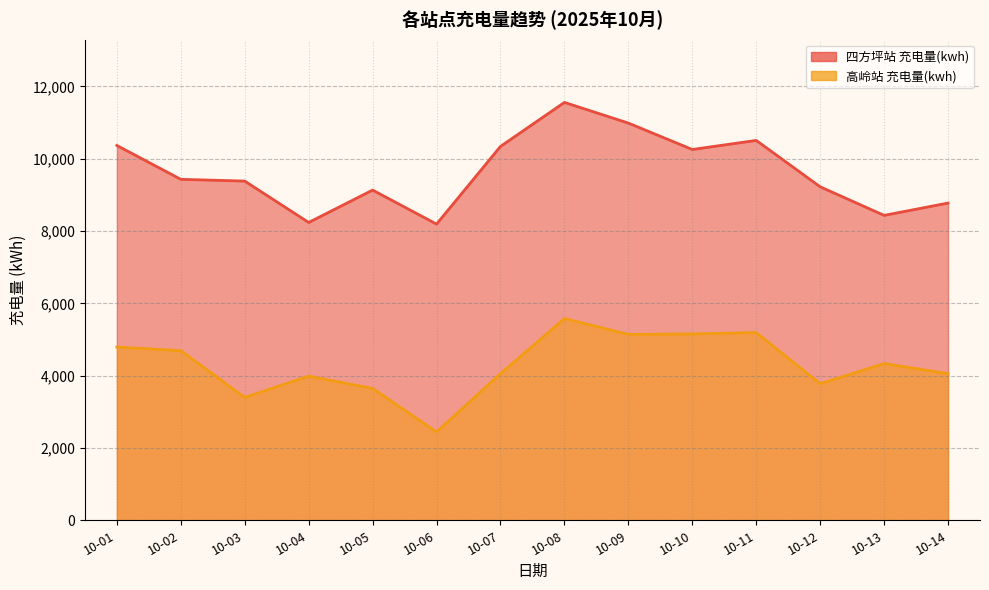

True or false: 高岭站 充电量(kwh) and 四方坪站 充电量(kwh) cross at least once.

False